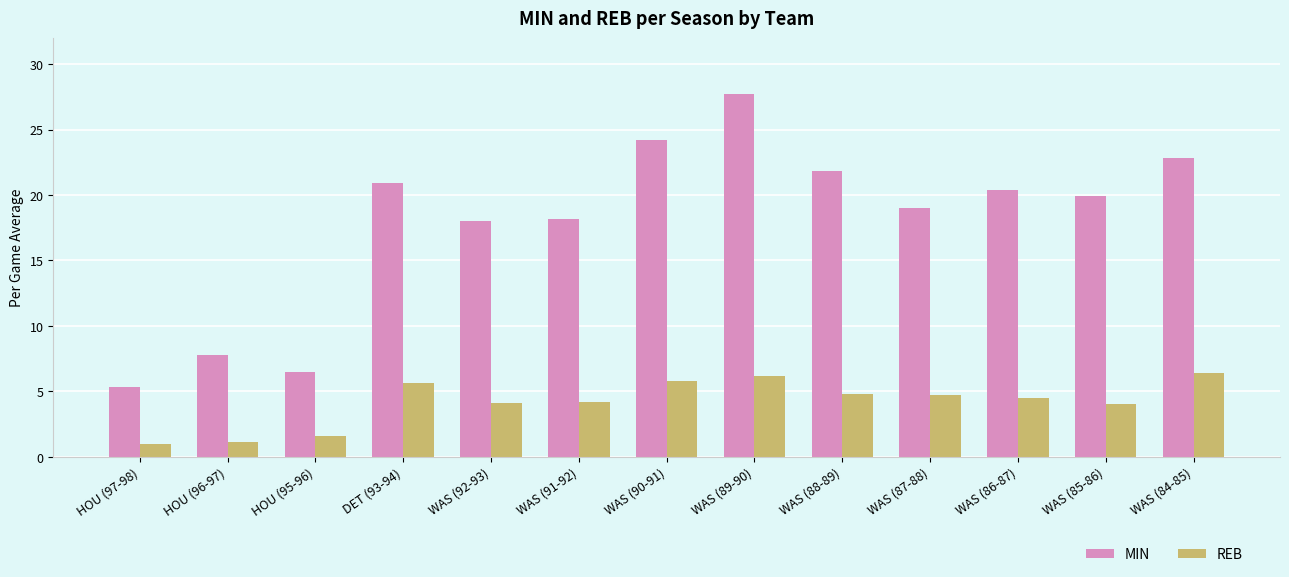

At which label does REB first exceed 4?

DET (93-94)